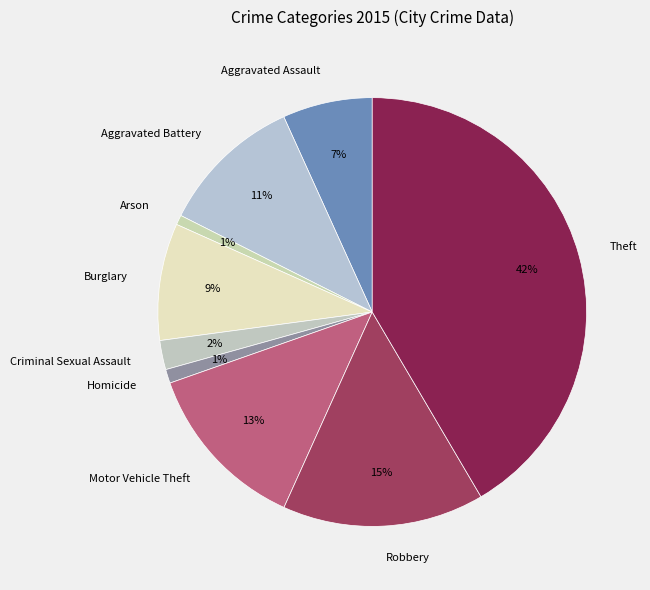

Is the sum of Criminal Sexual Assault and Theft greater than half?

No